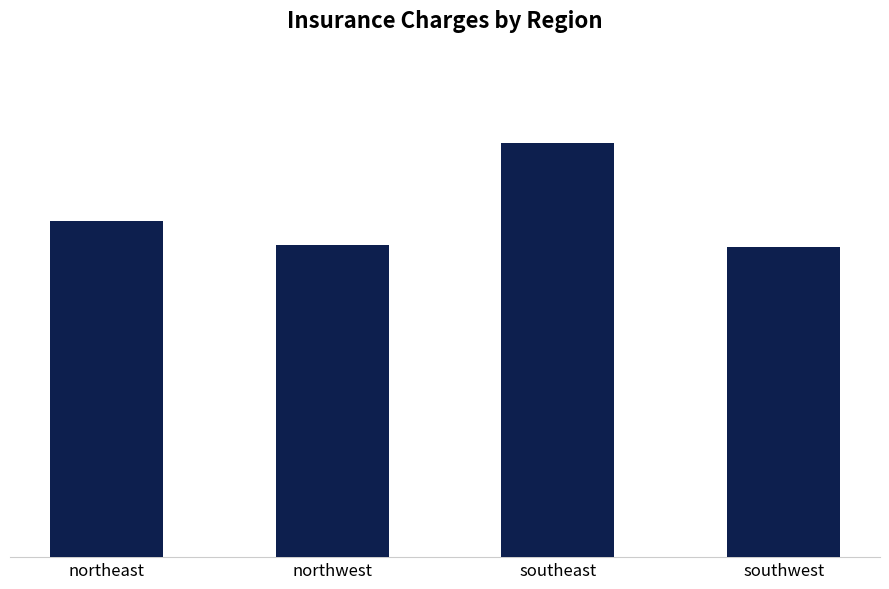

Does the chart contain any negative values?

No